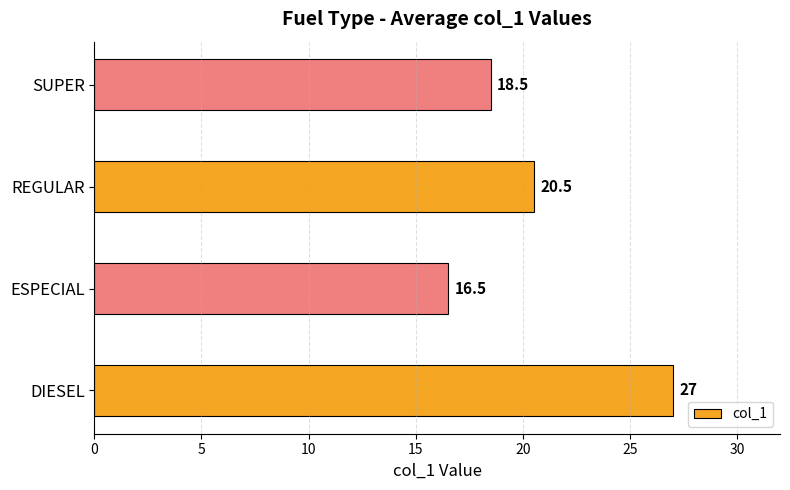

What is the difference between the maximum and minimum values?

10.5